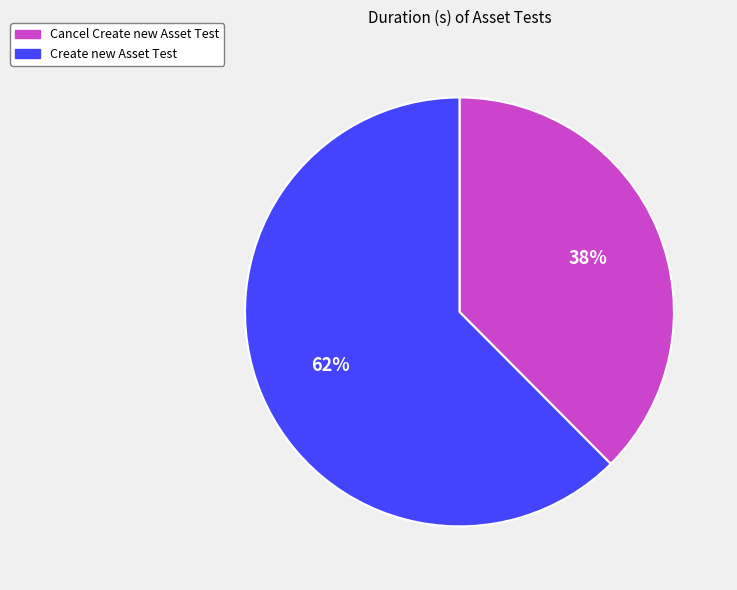

Is it true that Cancel Create new Asset Test is 38% of the pie?

True